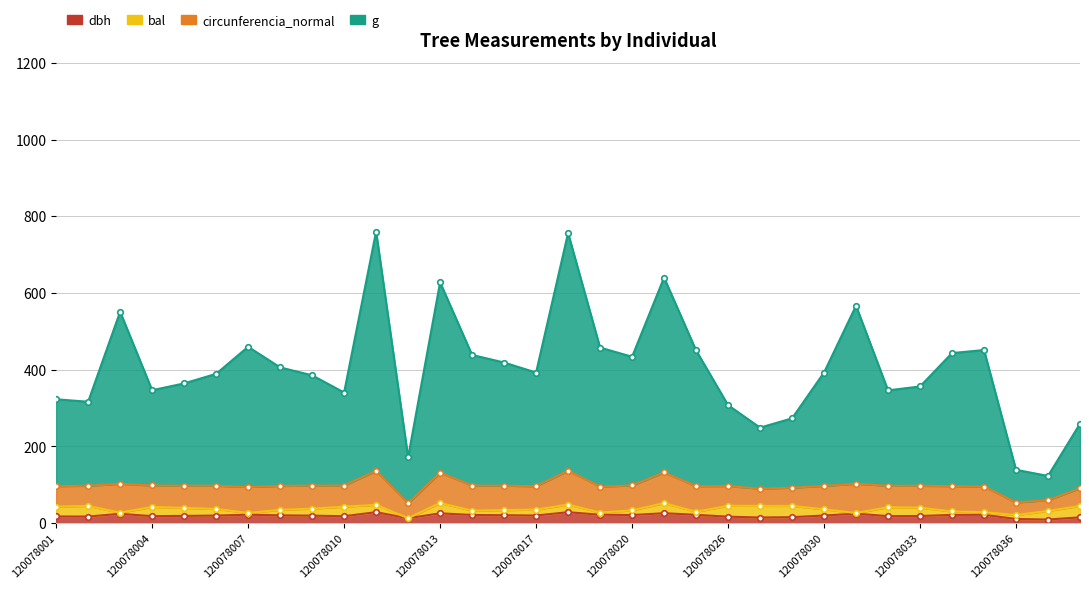

What is the approximate value of dbh at 120078032?

17.8